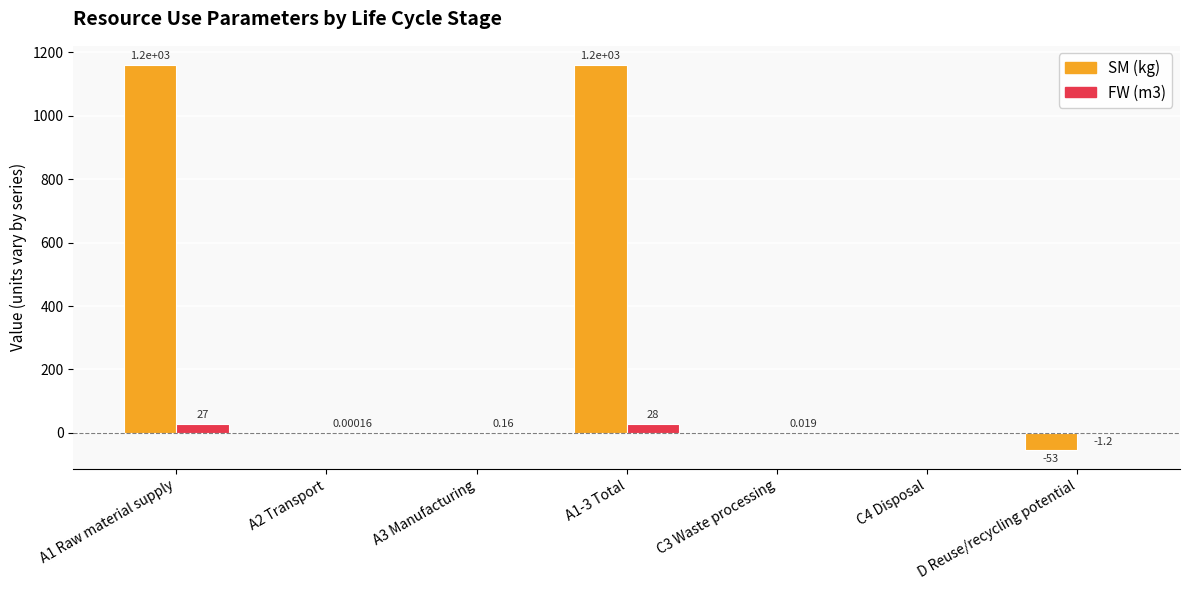

Which series has the widest spread of values?

SM (kg)